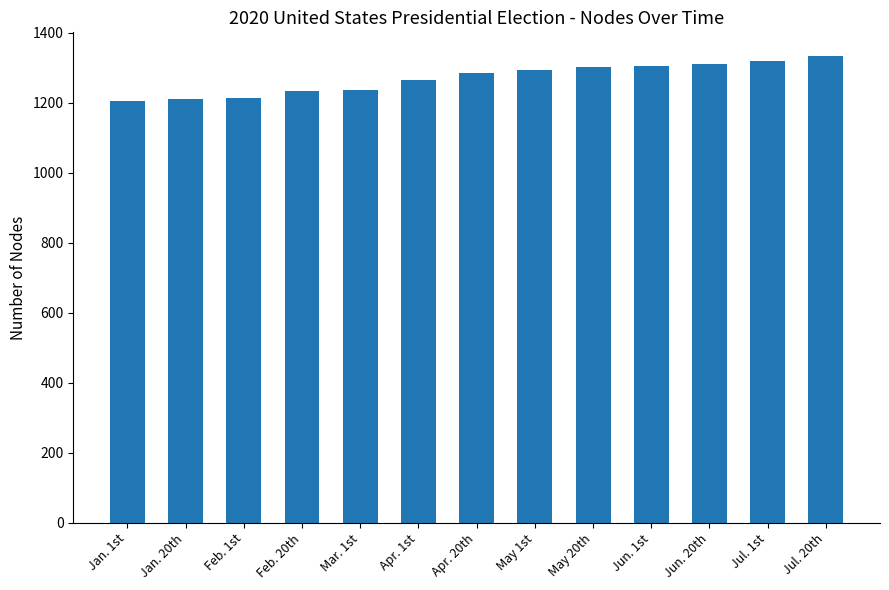

Does the chart contain any negative values?

No